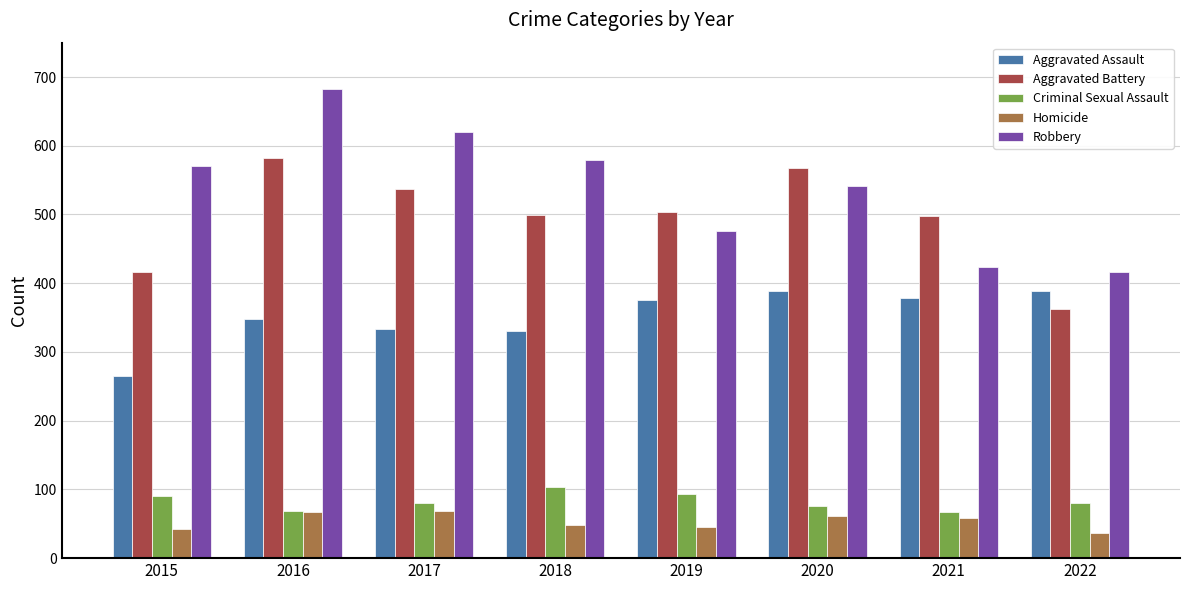

True or false: Homicide has a value of 12 at 2022.

False